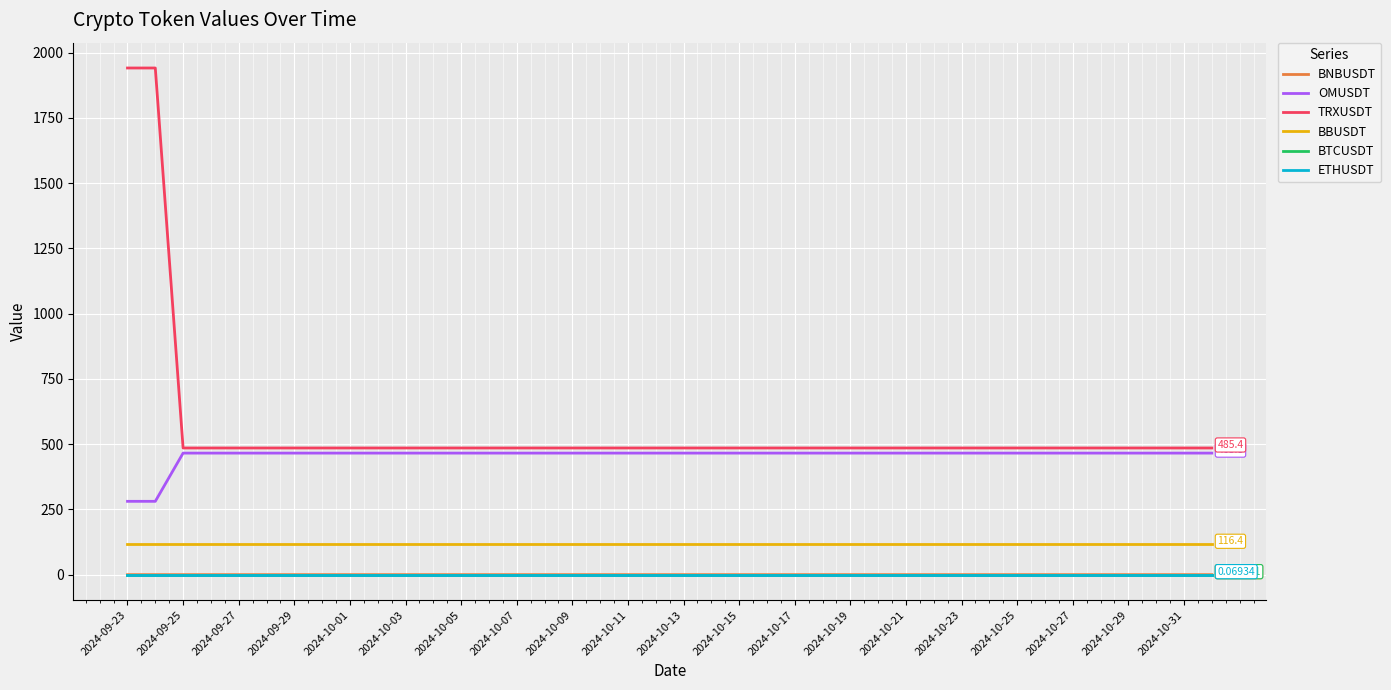

Does the chart display data point markers on the line(s)?

No